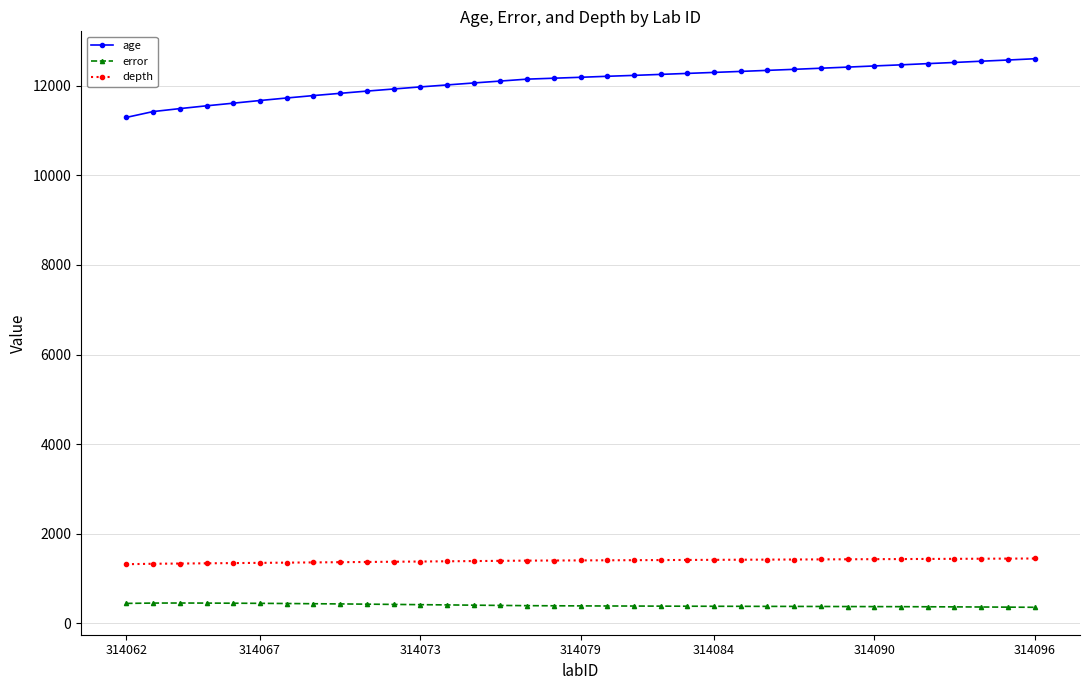

Count the number of data series in this chart.

3